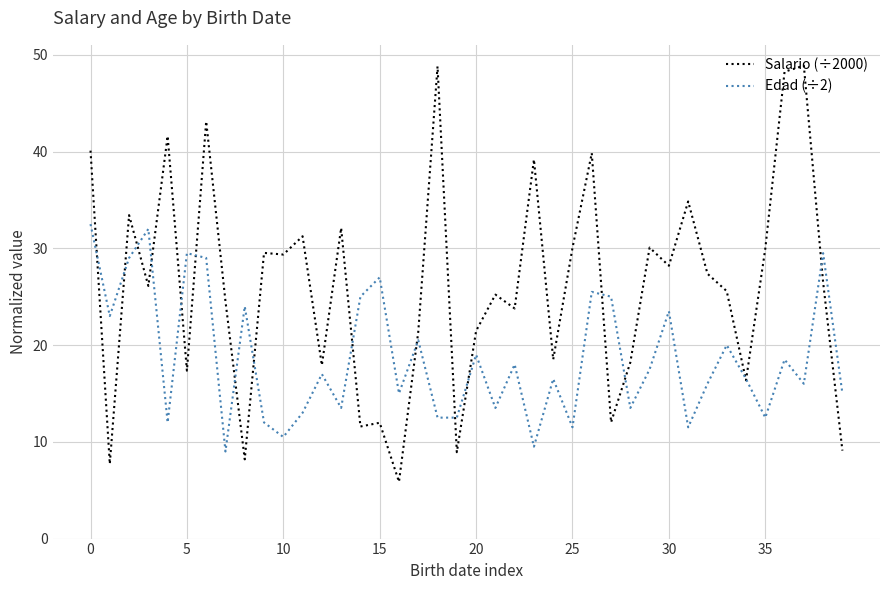

Which series has the largest range (max minus min)?

Salario (÷2000)